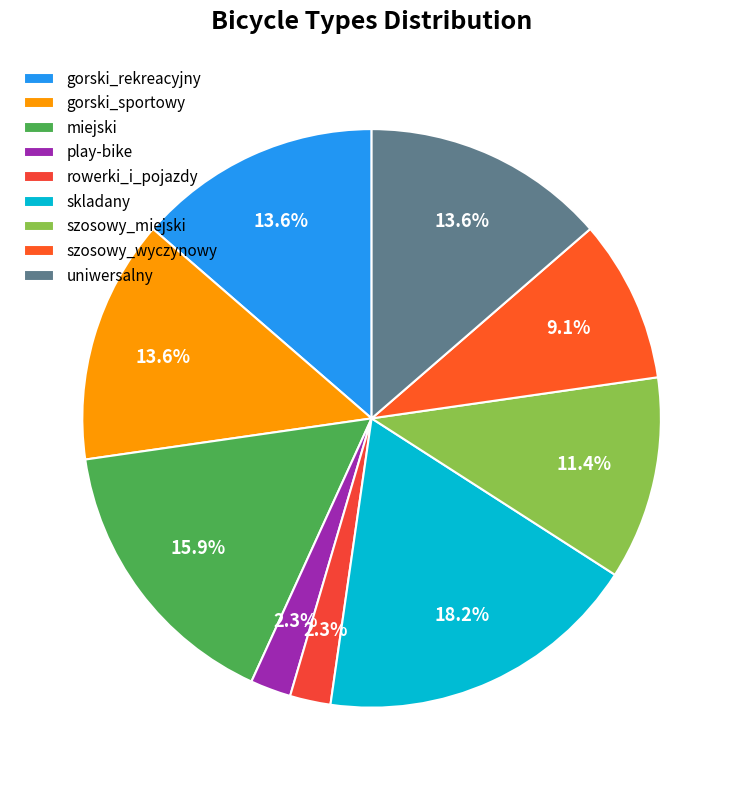

To the nearest percent, what is the average slice percentage?

11%